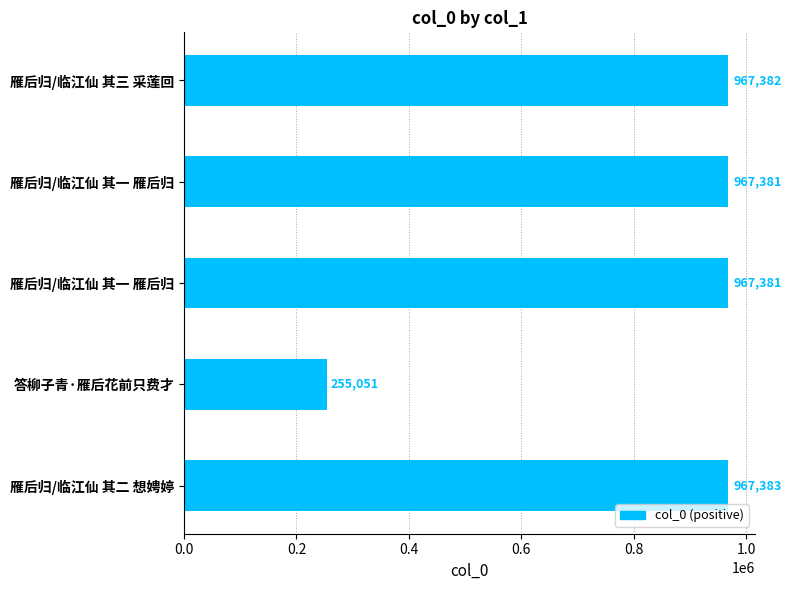

What is the maximum value shown in the chart?

967383